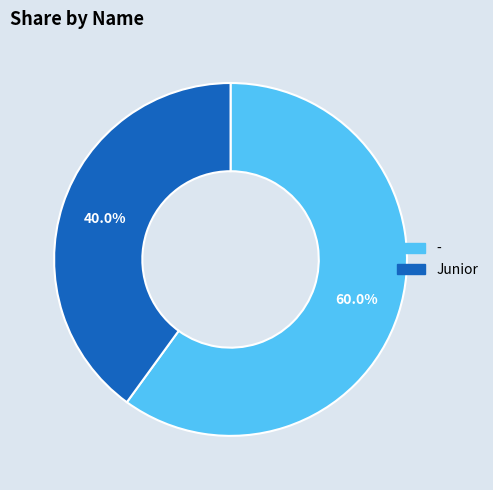

To the nearest percent, what is the difference between the largest and smallest slice percentages?

20%